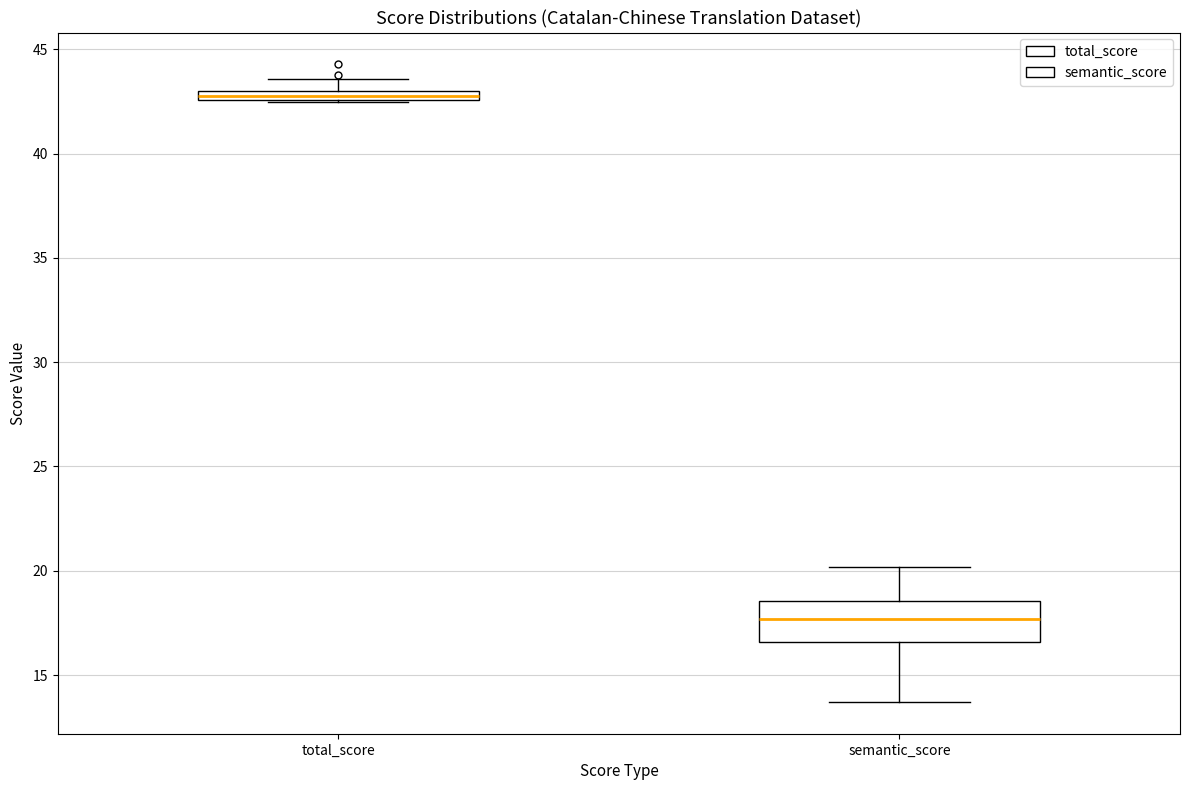

Which box is the tallest, from its lower edge to its upper edge?

semantic_score